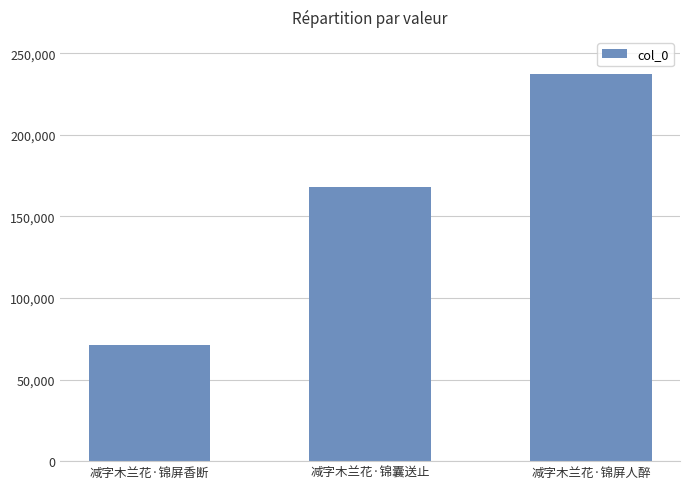

Where is the data nearest to the value 154106?

减字木兰花·锦囊送止